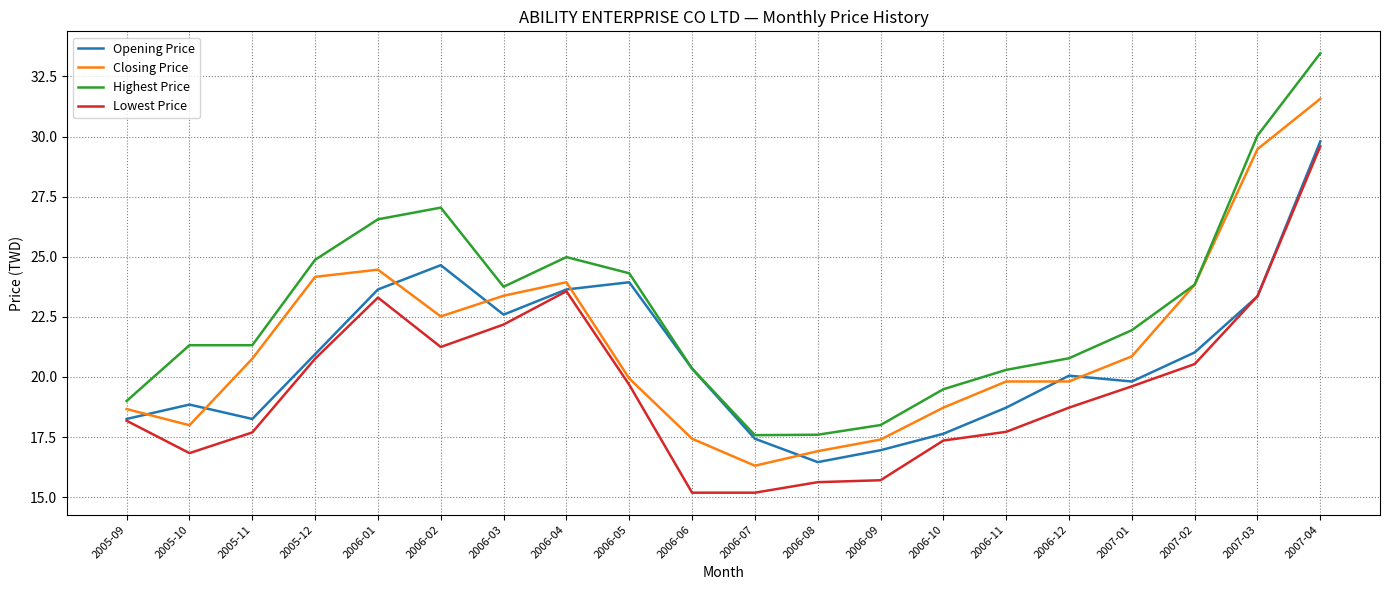

Which series has the widest spread of values?

Highest Price